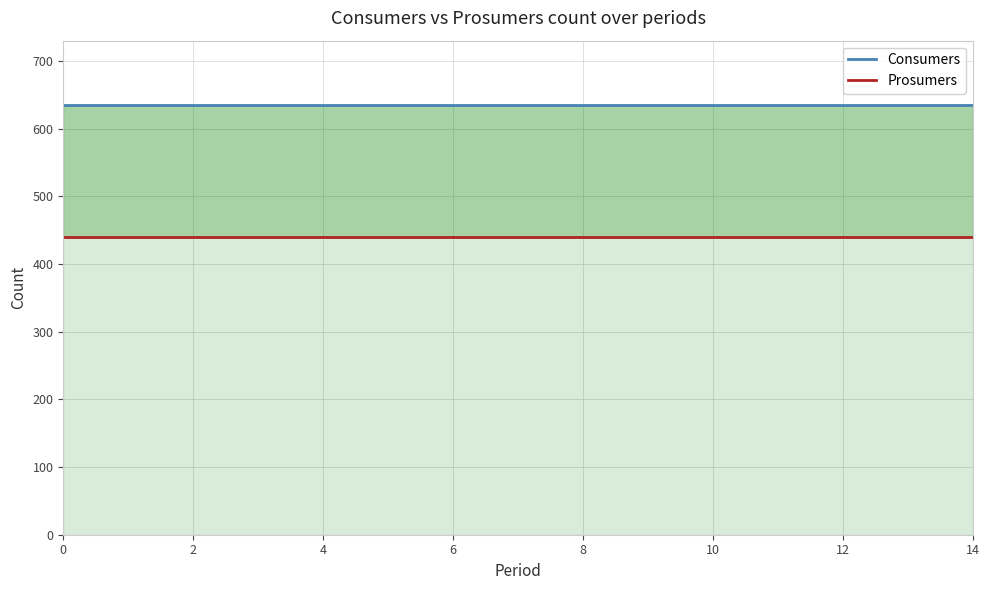

The value of Consumers at 10 is 635. True or false?

True